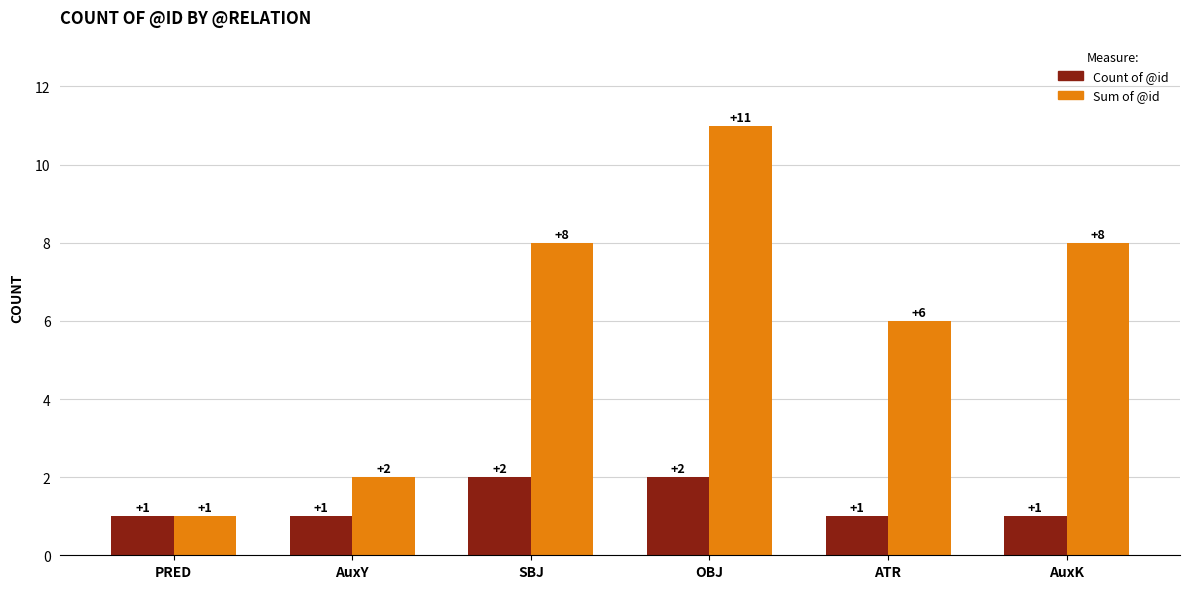

What are all the series names shown in the legend?

Count of @id, Sum of @id